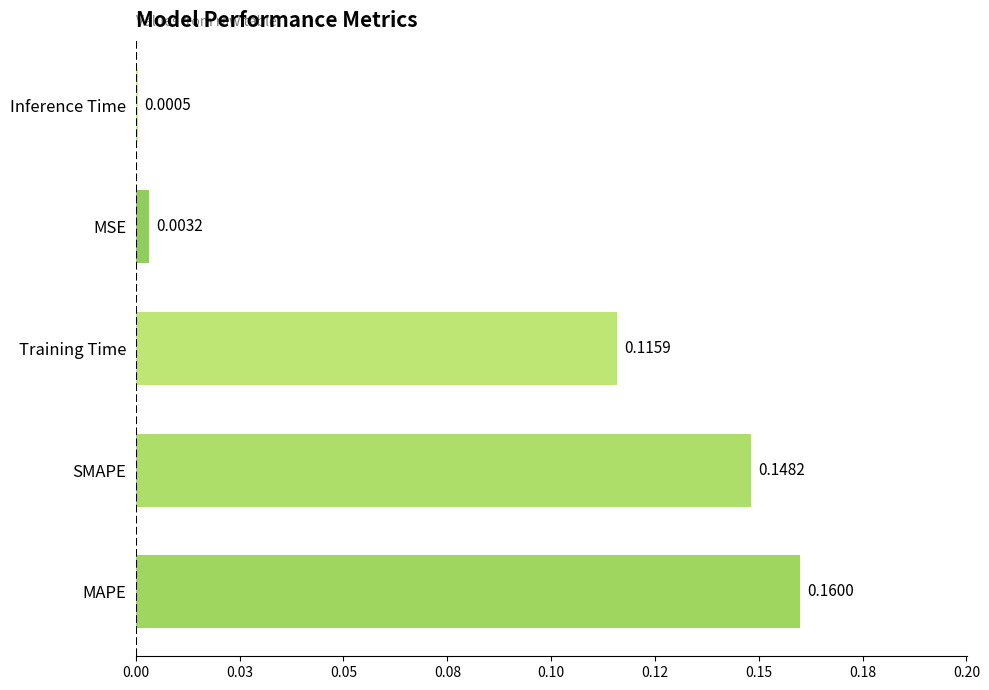

Are the bars horizontal?

Yes